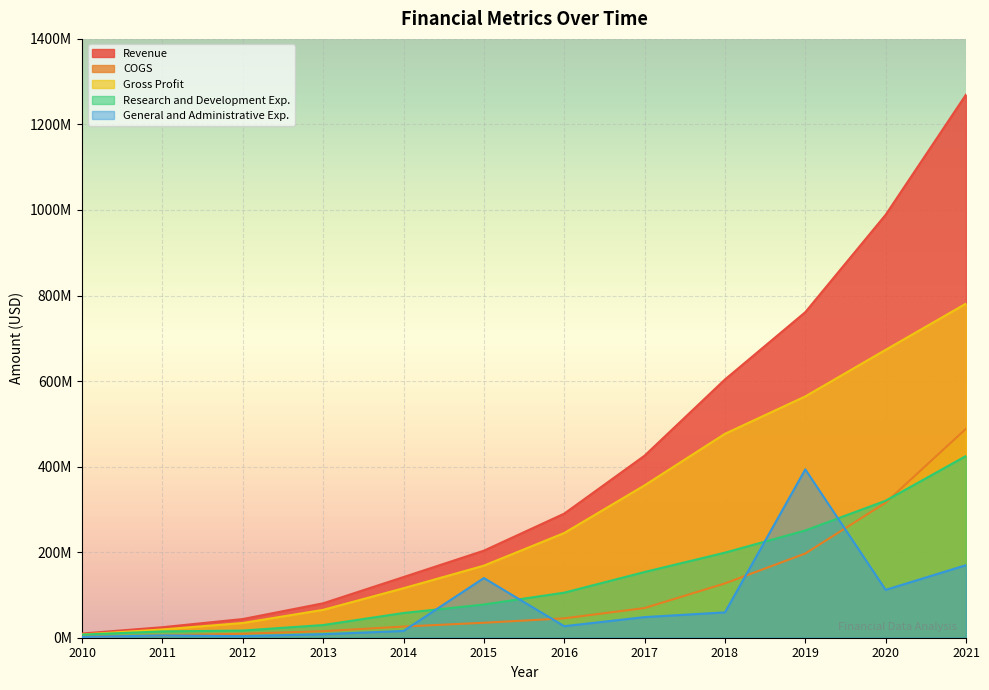

Where do Research and Development Exp. and COGS first cross each other?

2020 and 2021